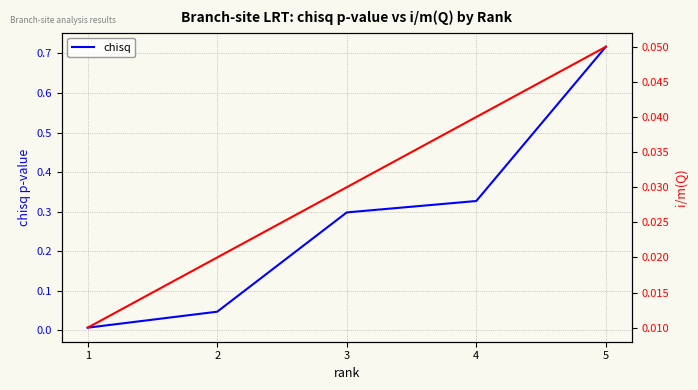

What is the difference between the chisq values at 2 and 3?

0.3